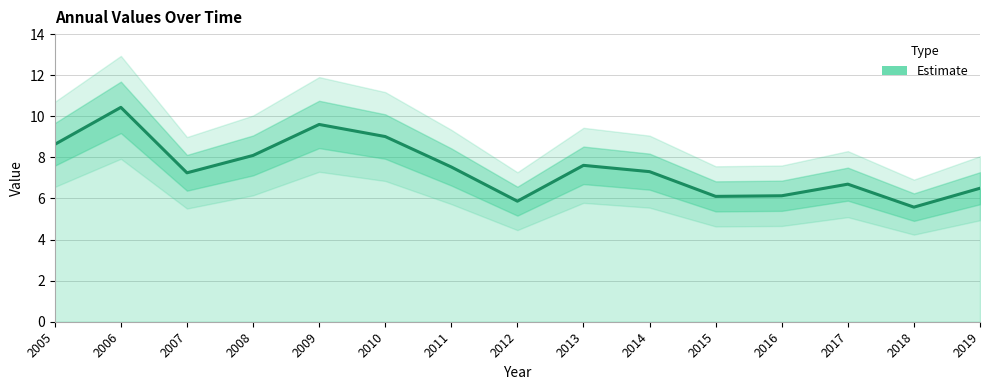

What is the sum of all values?

112.3